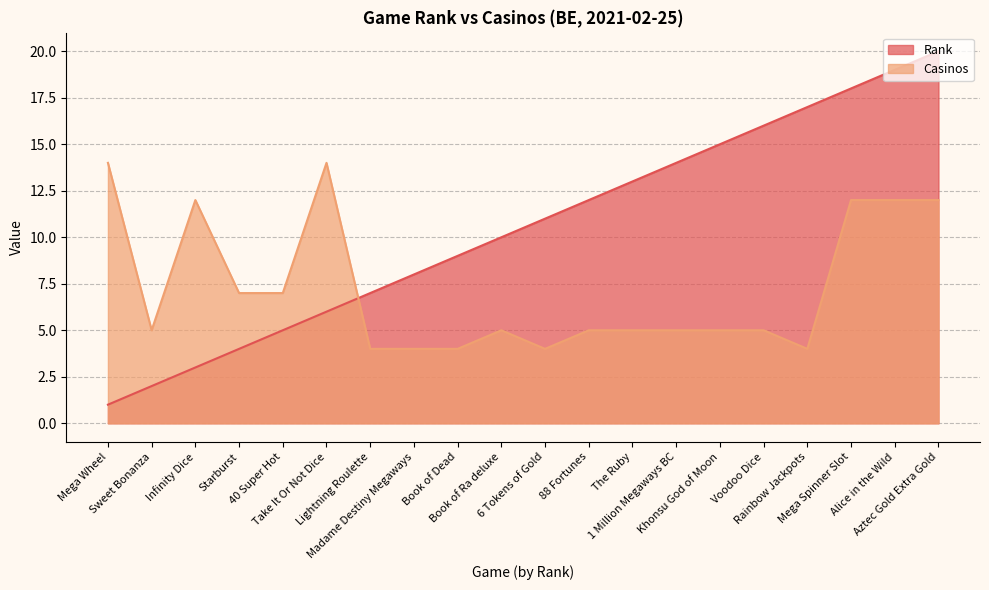

Between which two adjacent categories do Rank and Casinos first intersect?

Take It Or Not Dice and Lightning Roulette